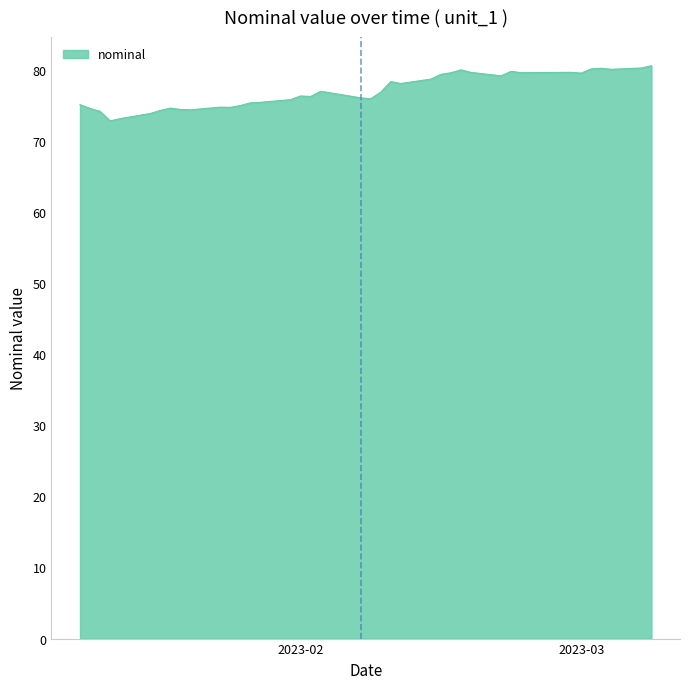

What is the smallest value displayed?

72.8